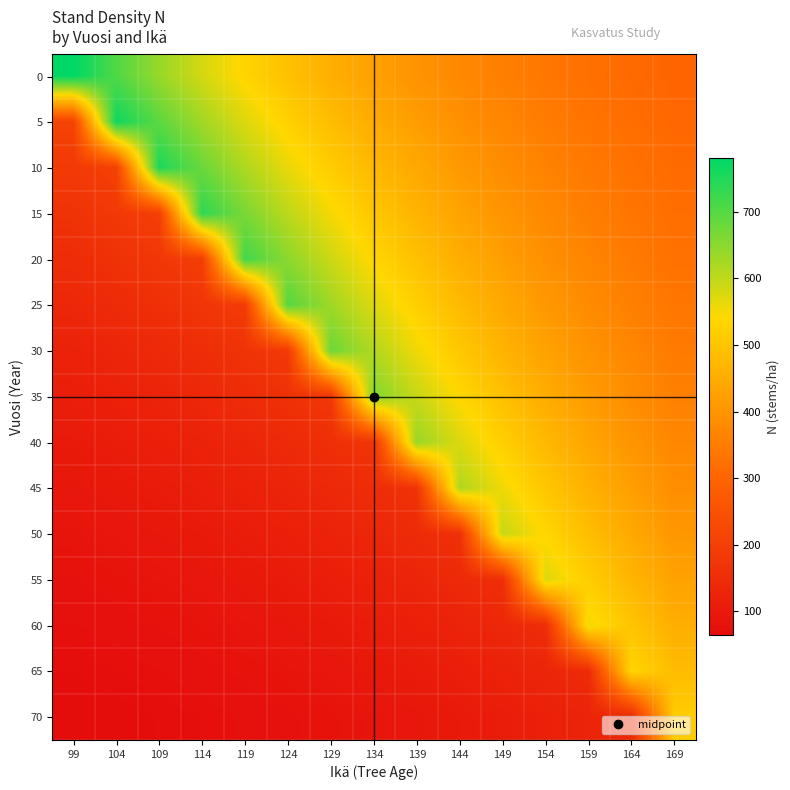

Reading right to left, extract all data points from this chart.

0: 169=300.9	164=311.7	159=324.3	154=338.9	149=355.8	144=375.5	139=398.5	134=425.1	129=456.0	124=491.9	119=533.7	114=582.2	109=638.5	104=704.0	99=780.0
5: 169=306.8	164=319.1	159=333.5	154=350.2	149=369.6	144=392.2	139=418.4	134=448.8	129=484.2	124=525.2	119=573.0	114=628.4	109=692.9	104=767.7	99=208.9
10: 169=313.2	164=327.3	159=343.6	154=362.7	149=384.8	144=410.5	139=440.4	134=475.1	129=515.4	124=562.2	119=616.6	114=679.8	109=753.3	104=205.0	99=186.9
15: 169=320.2	164=336.2	159=354.8	154=376.5	149=401.6	144=430.9	139=464.8	134=504.2	129=550.1	124=603.3	119=665.1	114=737.0	109=200.6	104=182.9	99=167.7
20: 169=328.0	164=346.2	159=367.3	154=391.8	149=420.3	144=453.4	139=491.9	134=536.6	129=588.6	124=648.9	119=719.0	114=195.7	109=178.4	104=163.6	99=150.8
25: 169=336.8	164=357.4	159=381.2	154=409.0	149=441.2	144=478.6	139=522.1	134=572.7	129=631.4	124=699.6	119=190.4	114=173.6	109=159.2	104=146.7	99=136.1
30: 169=346.9	164=370.1	159=397.0	154=428.3	149=464.6	144=506.8	139=555.9	134=612.9	129=679.1	124=184.8	119=168.5	114=154.5	109=142.5	104=132.1	99=123.1
35: 169=358.6	164=384.6	159=414.9	154=450.2	149=491.1	144=538.6	139=593.8	134=658.0	129=179.1	124=163.3	119=149.7	114=138.0	109=128.0	104=119.3	99=111.8
40: 169=372.1	164=401.4	159=435.5	154=475.1	149=521.0	144=574.5	139=636.5	134=173.2	129=158.0	124=144.8	119=133.5	114=123.8	109=115.4	104=108.2	99=102.0
45: 169=388.0	164=420.9	159=459.1	154=503.6	149=555.2	144=615.2	139=167.4	134=152.7	129=140.0	124=129.0	119=119.6	114=111.5	109=104.6	104=98.6	99=93.4
50: 169=406.5	164=443.4	159=486.4	154=536.2	149=594.2	144=161.7	139=147.4	134=135.2	129=124.6	124=115.5	119=107.7	114=101.0	109=95.2	104=90.2	99=85.9
55: 169=428.2	164=469.6	159=517.8	154=573.7	149=156.1	144=142.4	139=130.5	134=120.3	129=111.6	124=104.0	119=97.5	114=91.9	109=87.1	104=83.0	99=79.4
60: 169=453.5	164=500.0	159=554.0	154=150.8	149=137.5	144=126.1	139=116.2	134=107.7	129=100.5	124=94.2	119=88.8	114=84.1	109=80.1	104=76.7	99=73.7
65: 169=482.9	164=535.1	159=145.6	154=132.8	149=121.8	144=112.2	139=104.1	134=97.0	129=91.0	124=85.7	119=81.3	114=77.4	109=74.1	104=71.2	99=68.7
70: 169=517.1	164=140.7	159=128.3	154=117.7	149=108.5	144=100.6	139=93.8	134=87.9	129=82.9	124=78.5	119=74.8	114=71.6	109=68.8	104=66.4	99=64.4